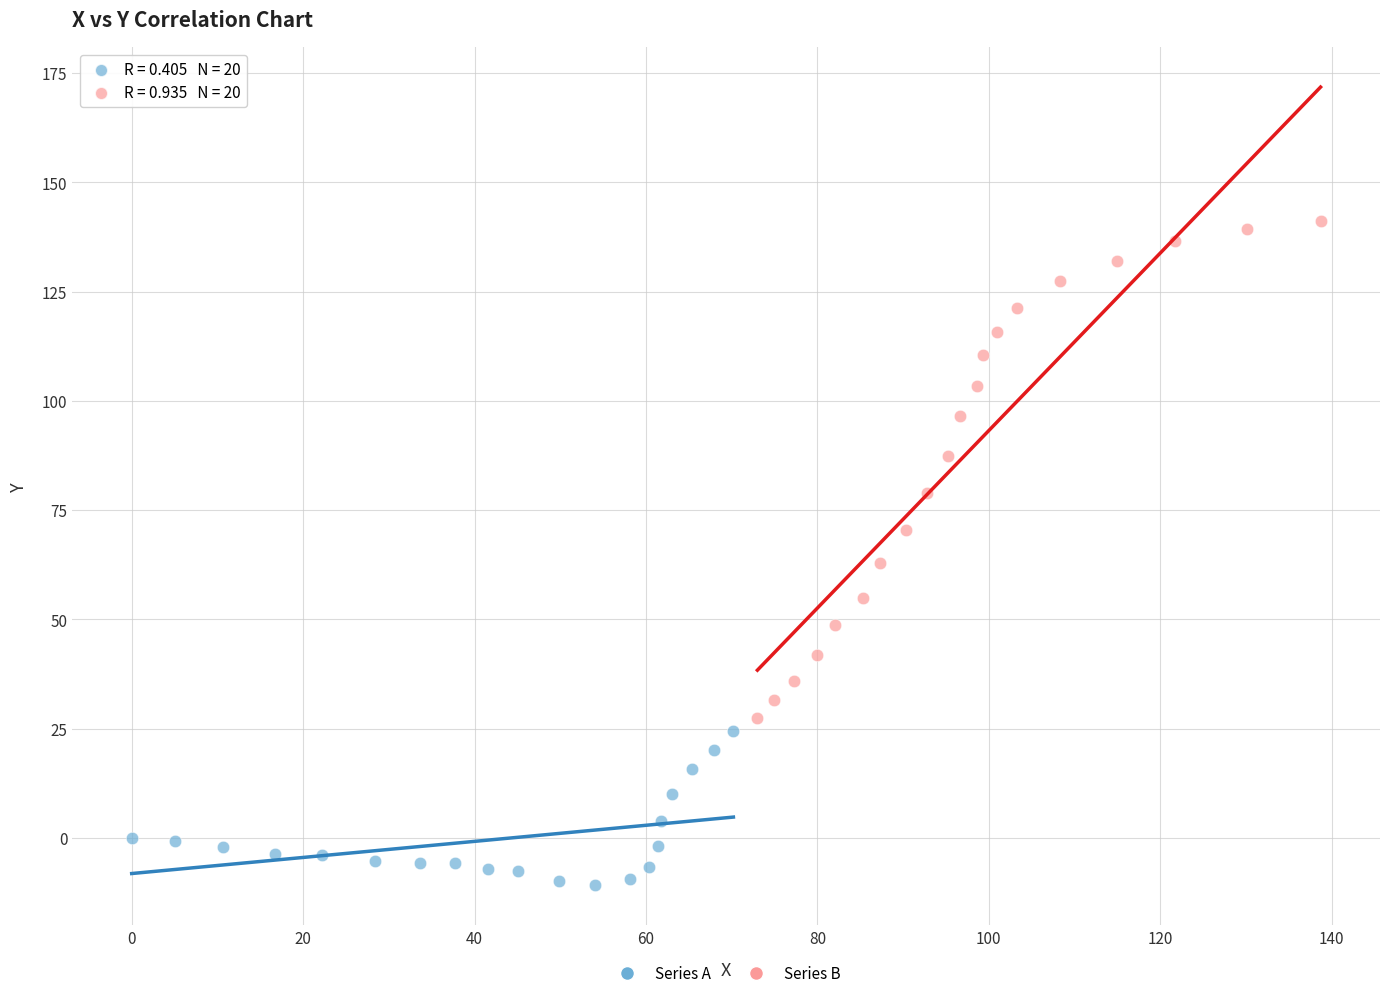

Which series contains the highest Y value?

Series B